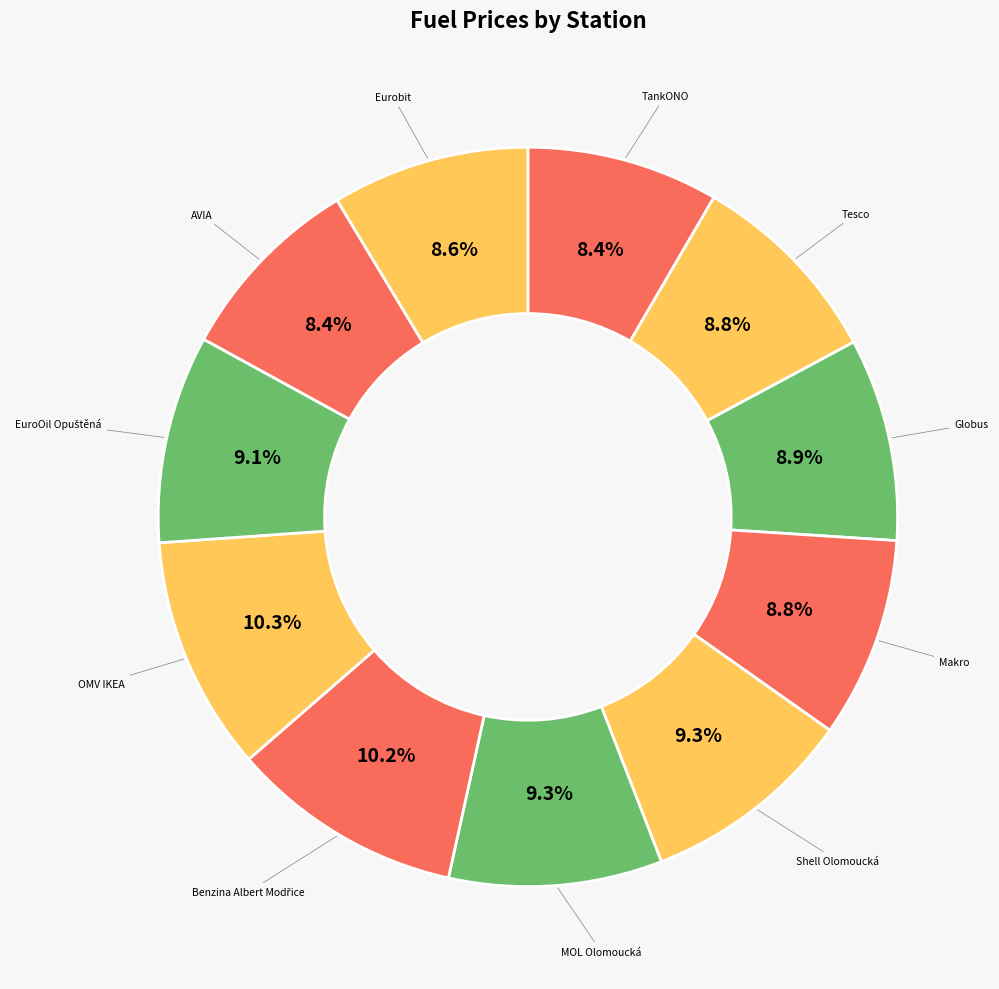

What is the ratio of the value at MOL Olomoucká to the value at AVIA?

1.1